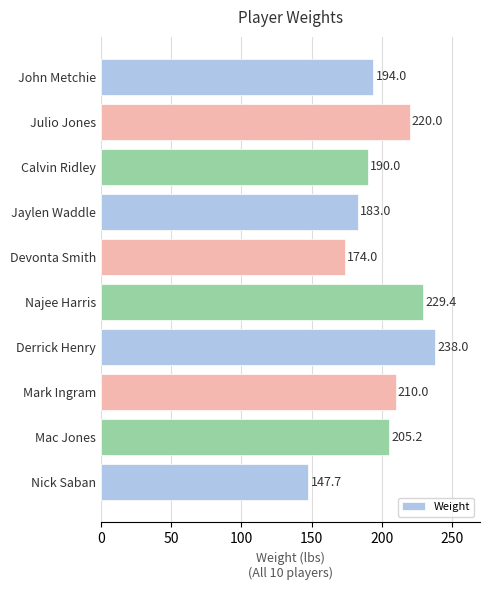

What is the change in value from Nick Saban to Calvin Ridley?

+42.3